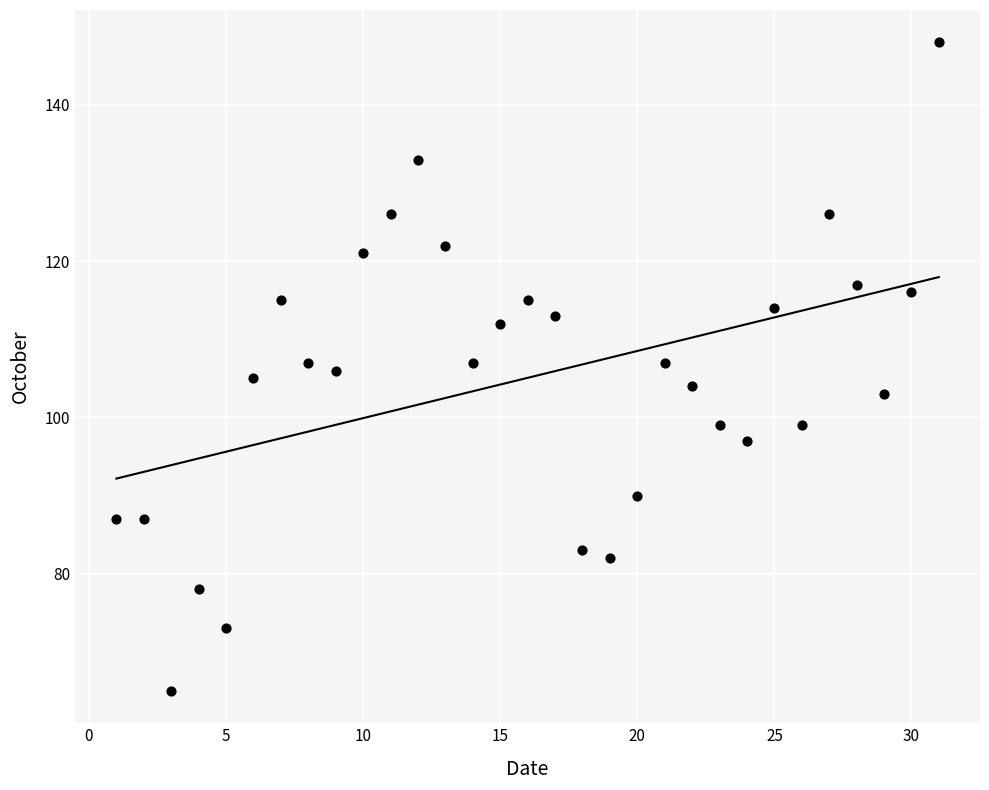

What is the range of X values (max minus min)?

30